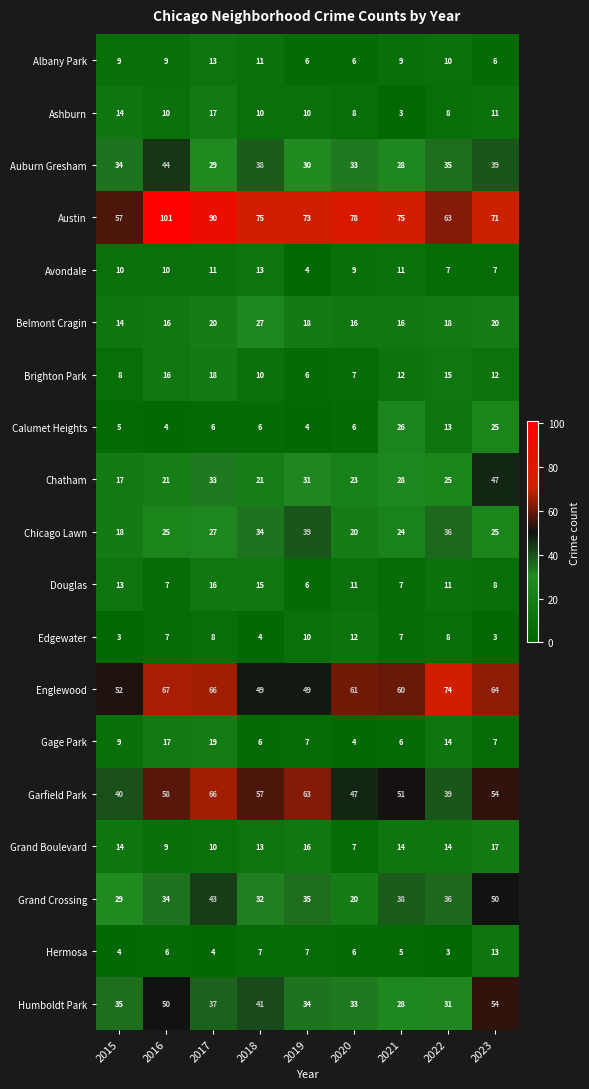

The Grand Boulevard series shows 25 at 2023. True or false?

False